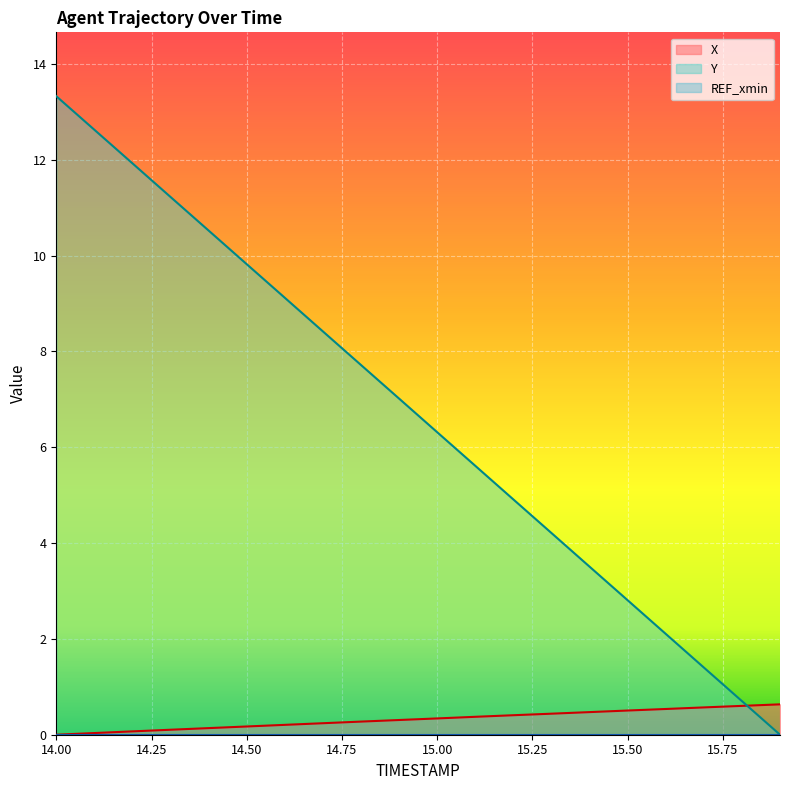

Reading left to right, list all the values displayed in this chart.

X: 14.0=0.0	14.1=0.0	14.2=0.1	14.3=0.1	14.4=0.1	14.5=0.2	14.6=0.2	14.7=0.2	14.8=0.3	14.9=0.3	15.0=0.3	15.1=0.4	15.2=0.4	15.3=0.4	15.4=0.5	15.5=0.5	15.6=0.5	15.7=0.6	15.8=0.6	15.9=0.6
Y: 14.0=13.3	14.1=12.6	14.2=11.9	14.3=11.2	14.4=10.5	14.5=9.8	14.6=9.1	14.7=8.4	14.8=7.7	14.9=7.0	15.0=6.3	15.1=5.6	15.2=4.9	15.3=4.2	15.4=3.5	15.5=2.8	15.6=2.1	15.7=1.4	15.8=0.7	15.9=0.0